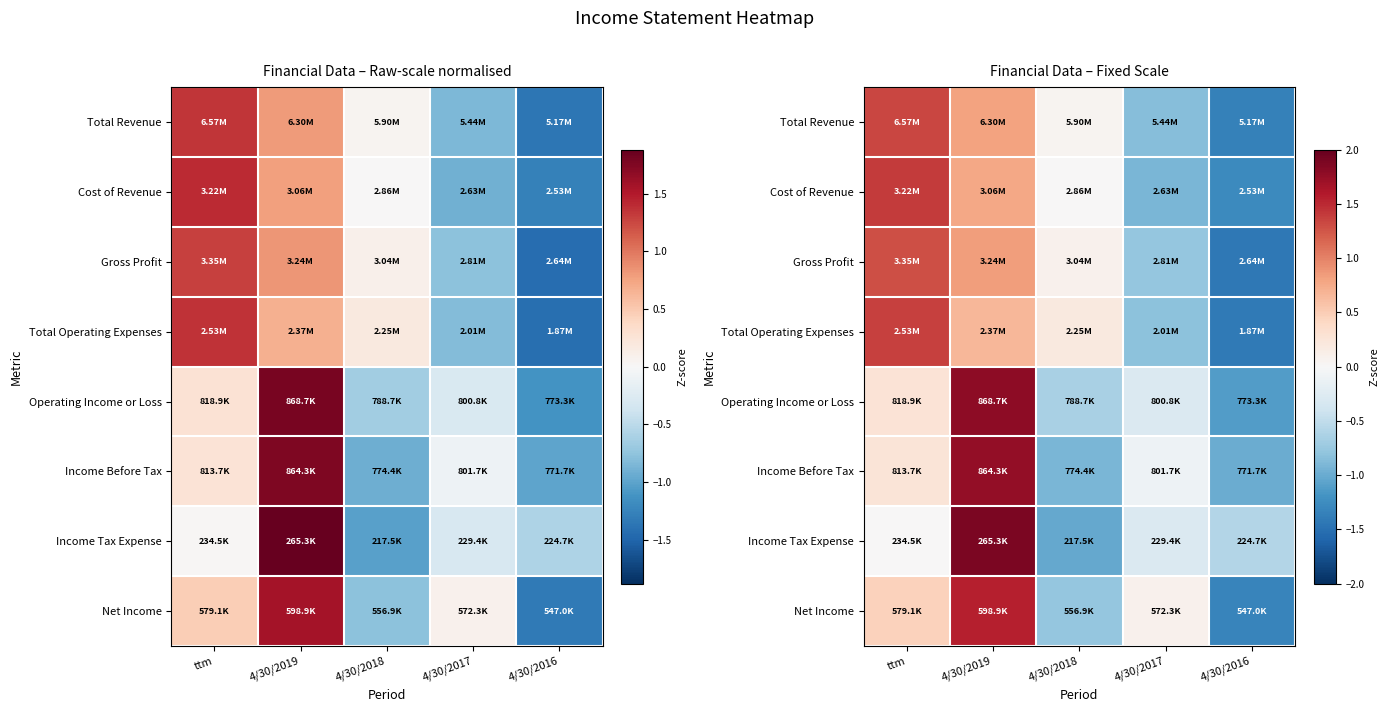

What is the difference between the maximum and minimum values in the Gross Profit series?

2.7